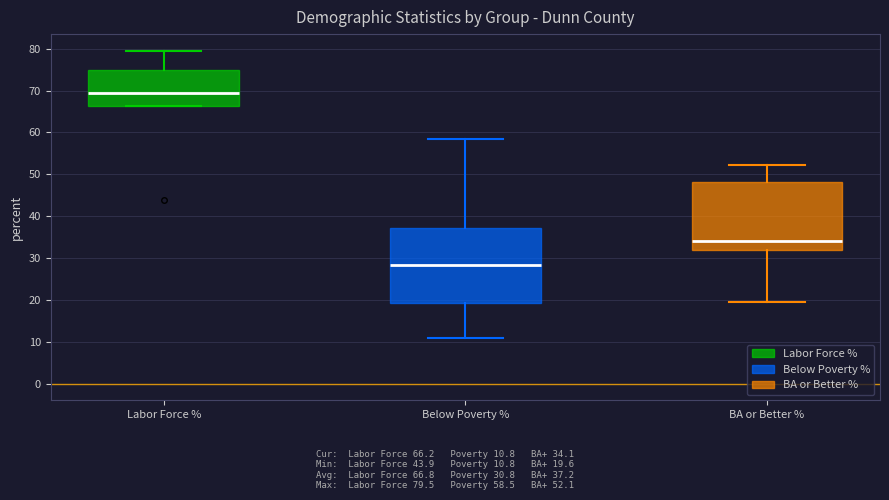

Reading left to right, transcribe this box plot: for each box, give where its median line is, the range the box spans, and where its two whiskers end, as read against the y-axis. The values are not printed on the chart, so give them approximately, as read against the axis.

Labor Force %: median 69, box 66 to 75, whiskers 66 to 80
Below Poverty %: median 28, box 19 to 37, whiskers 11 to 59
BA or Better %: median 34, box 32 to 48, whiskers 20 to 52